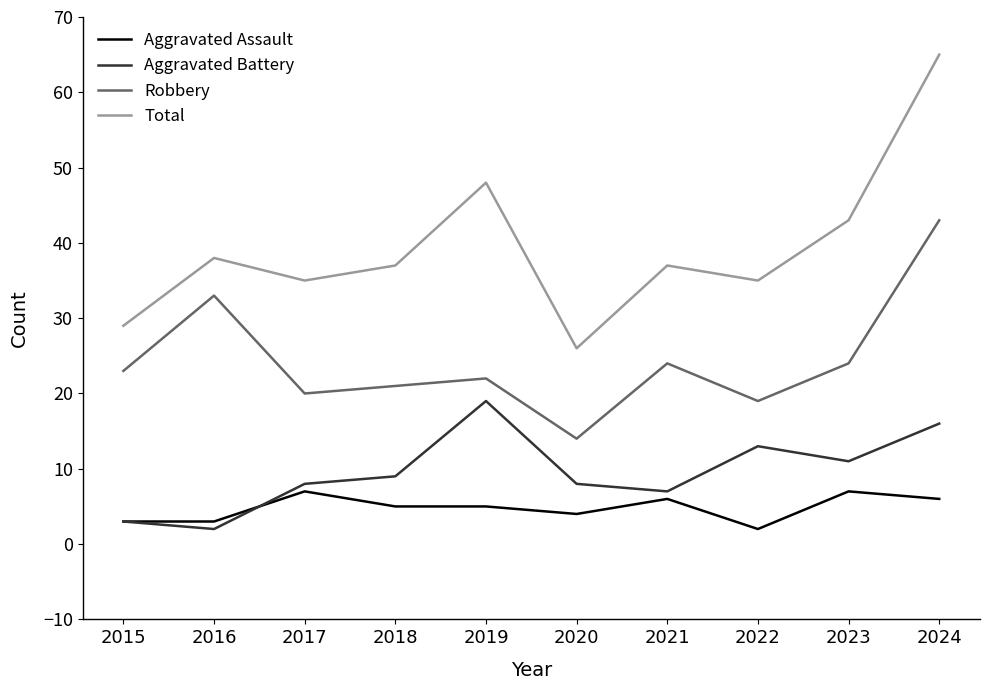

The value of Aggravated Battery at 2021 is 4. True or false?

False